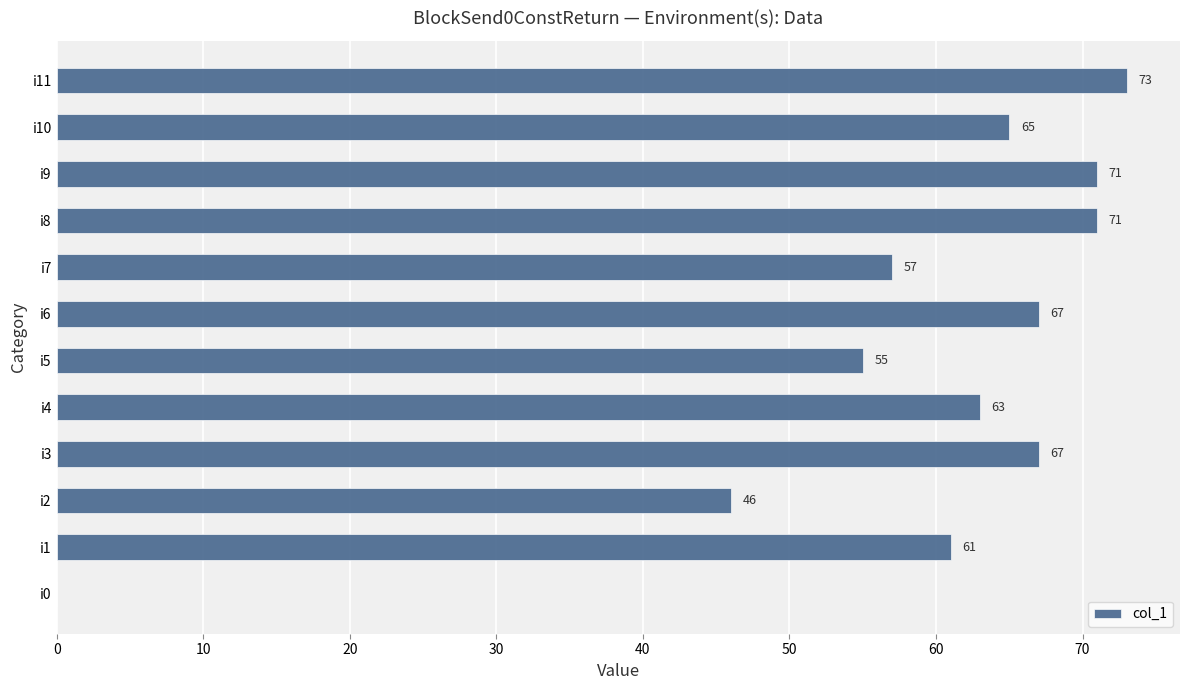

Which label corresponds to the largest value in the chart?

i11